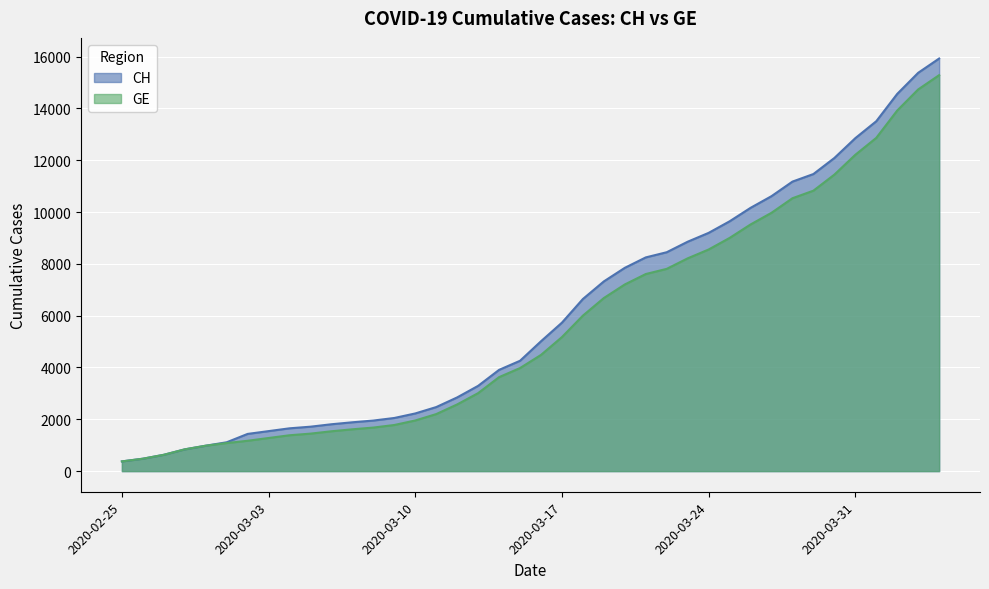

How many data points does each series have?

40